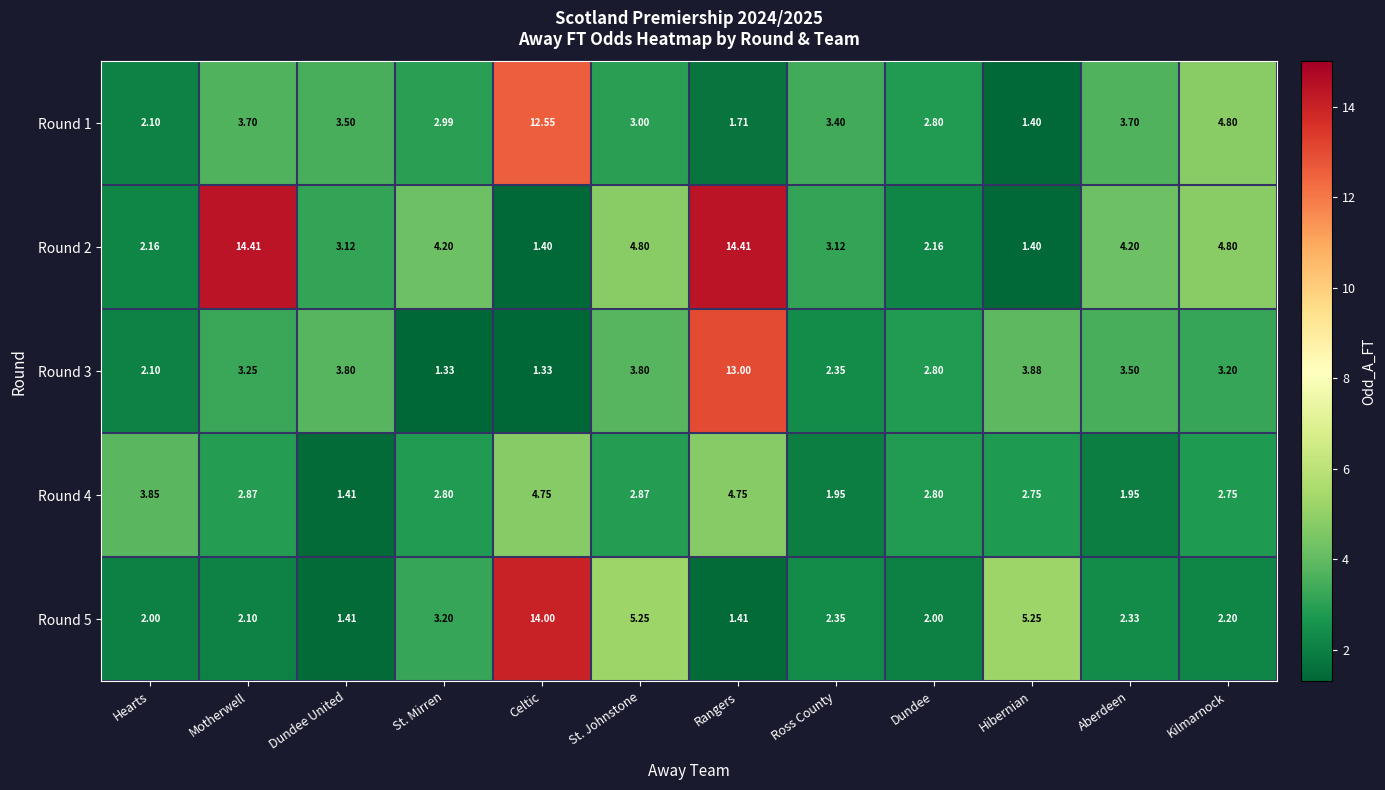

Which category has the highest value in the Round 5 series?

Celtic